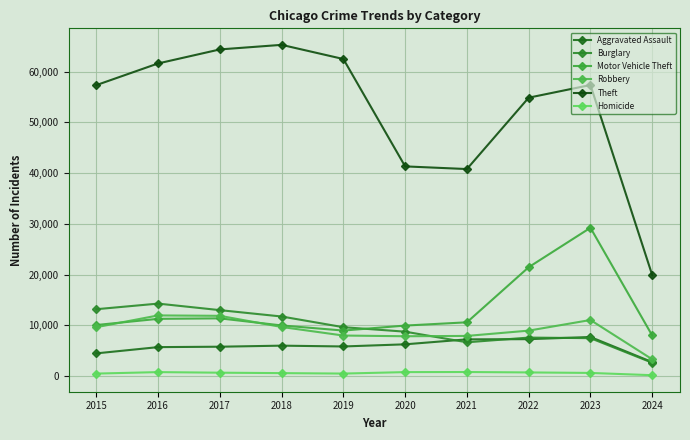

How many distinct data groups are displayed?

6